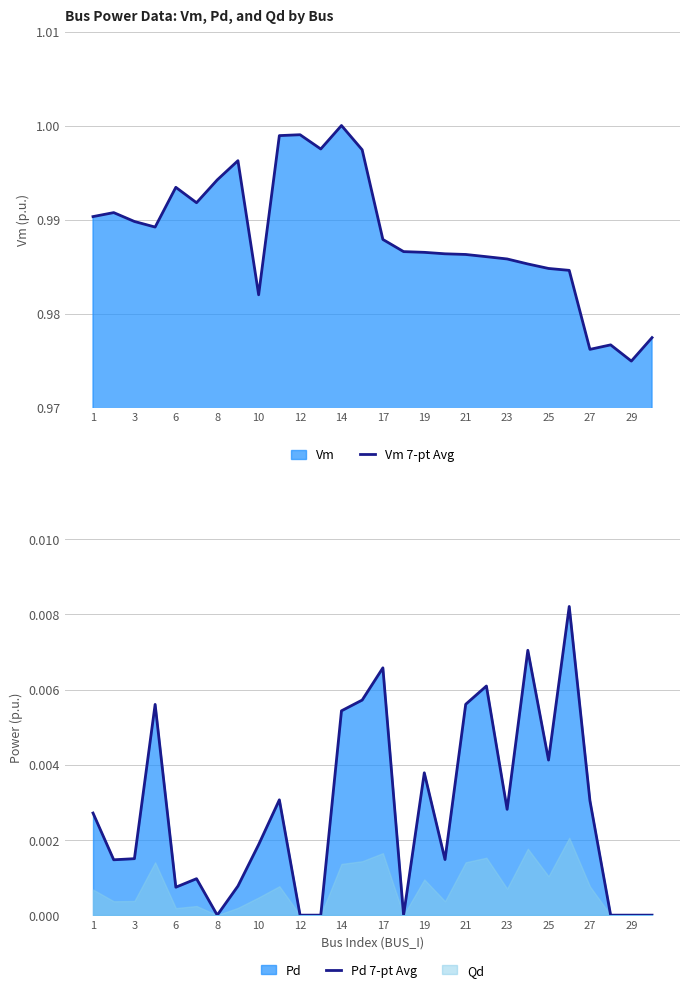

At which label does Vm 7-pt Avg reach its peak?

14